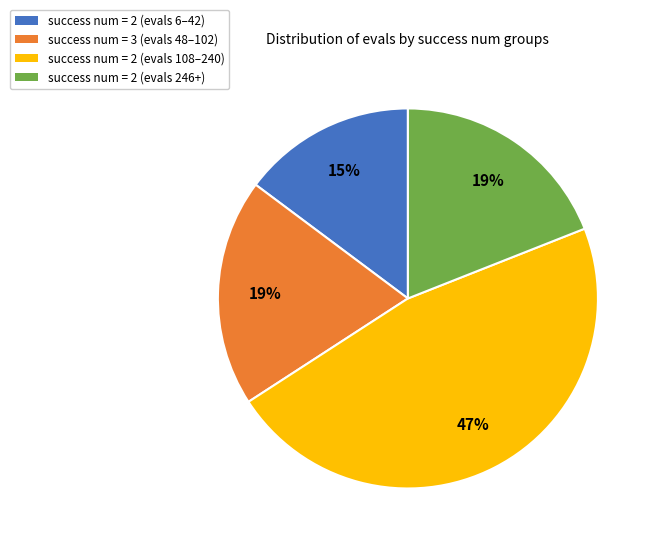

Is it true that success num = 2 (evals 246+) is 37% of the pie?

False